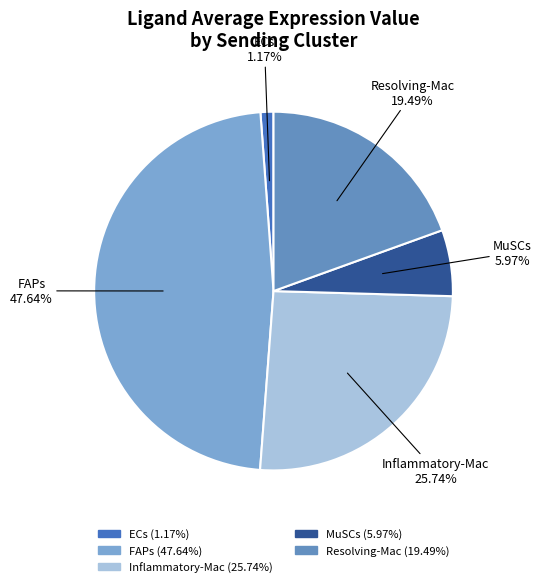

How many slices are in this pie chart?

5